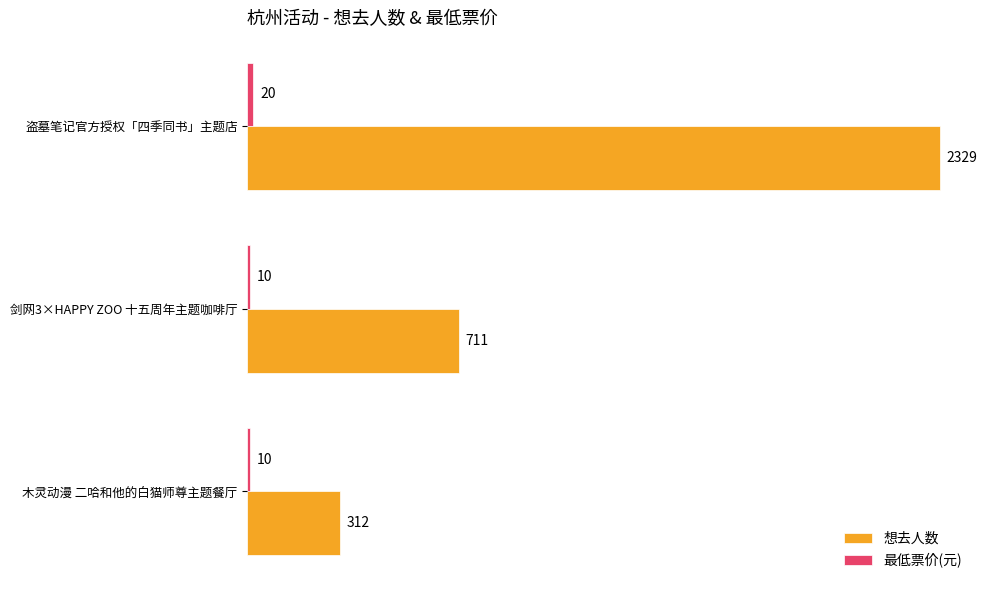

Which series has the largest total across all categories?

想去人数